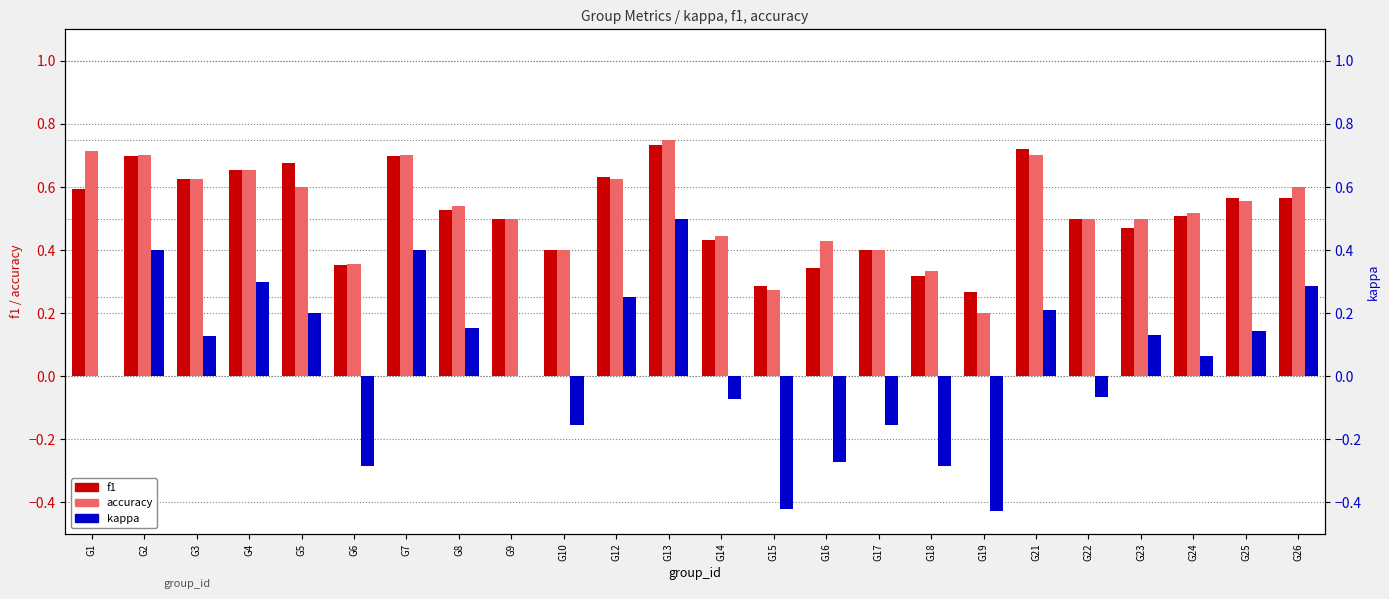

Which series has the widest spread of values?

kappa